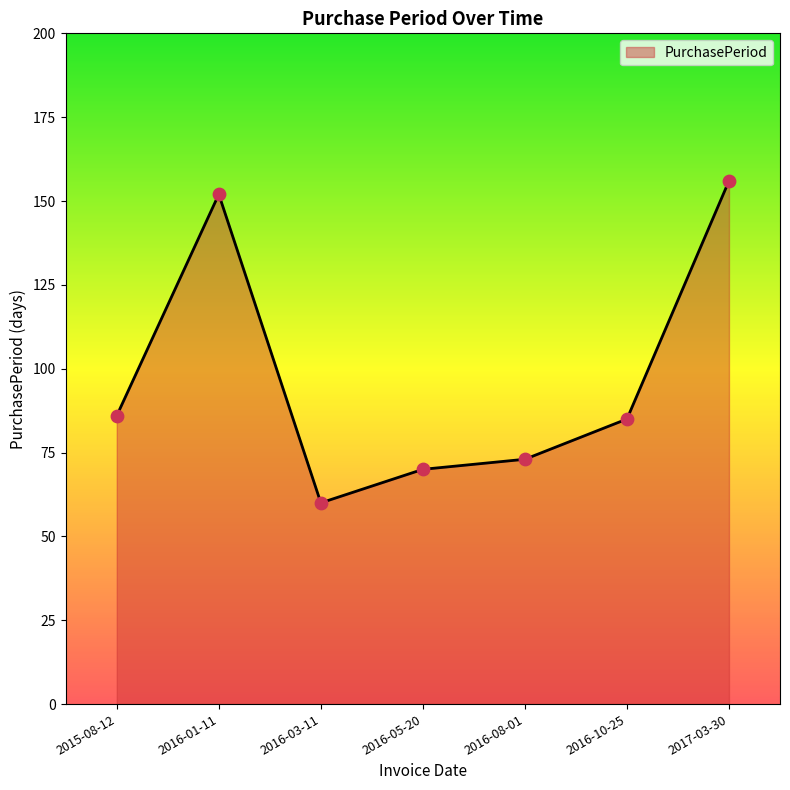

What is the change in value from 2016-01-11 to 2016-03-11?

-92